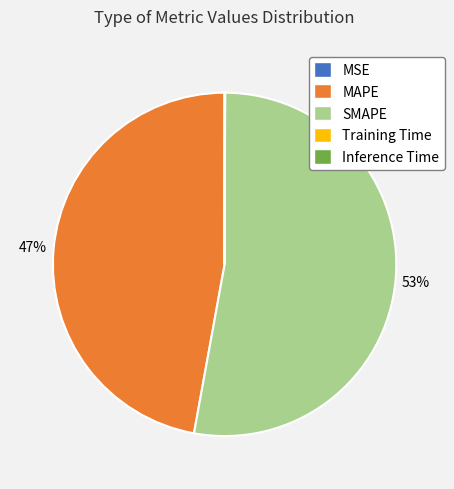

To the nearest percent, what is the difference between the largest and smallest slice percentages?

53%